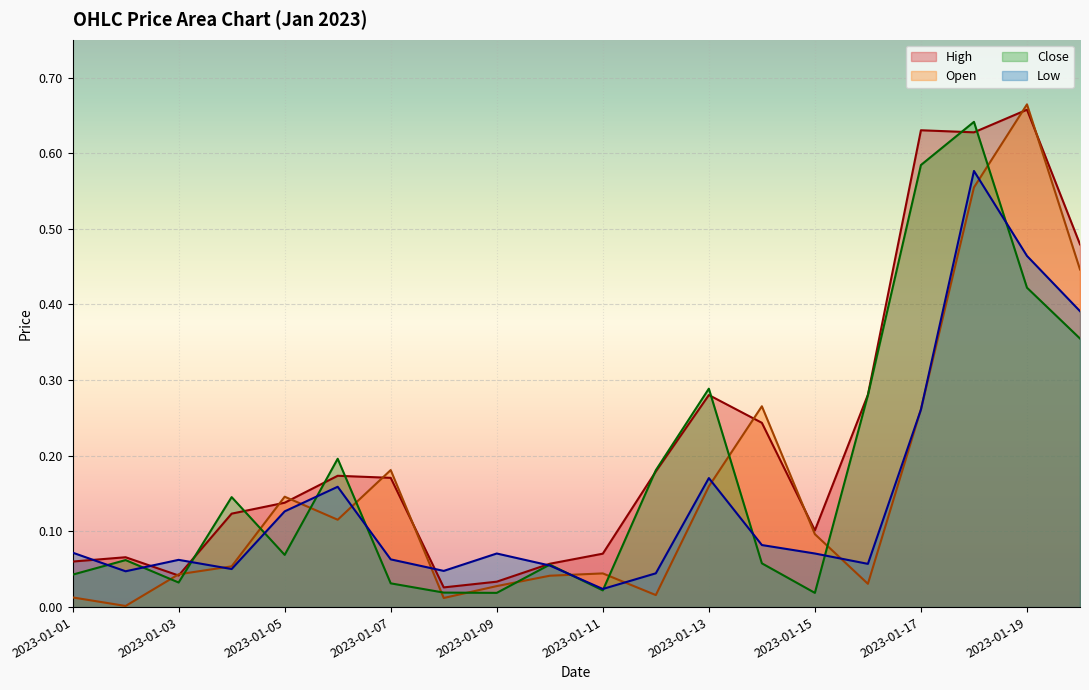

How many intersections are there between Close and Low?

12